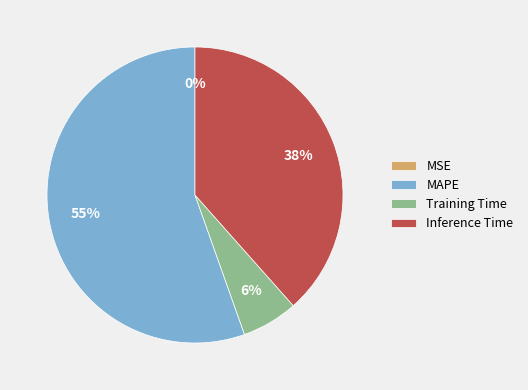

The MAPE slice represents 55% of the pie. True or false?

True